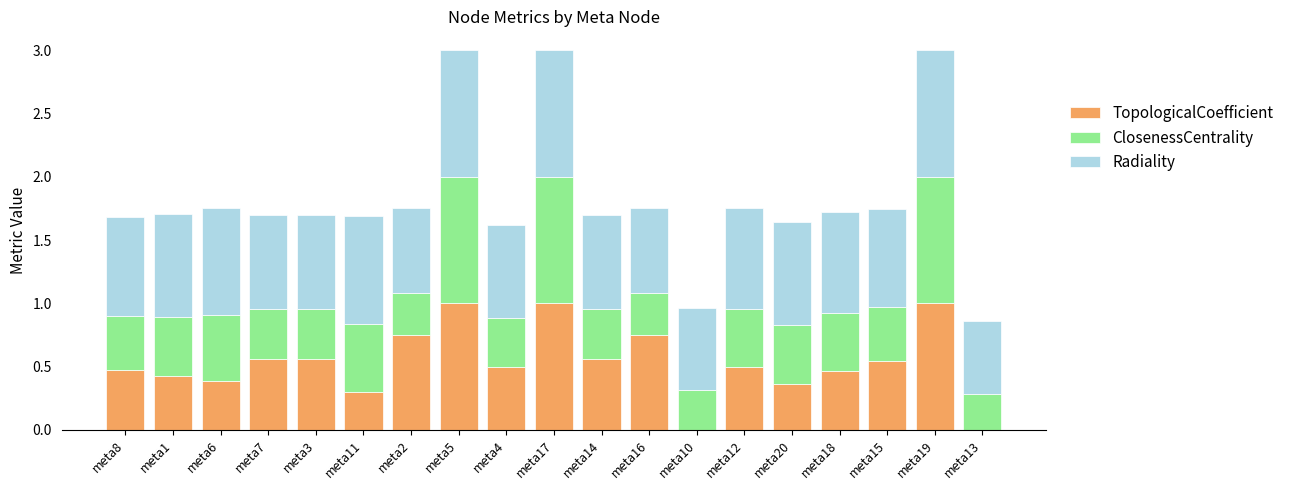

What is the total value across all series at meta14?

1.7